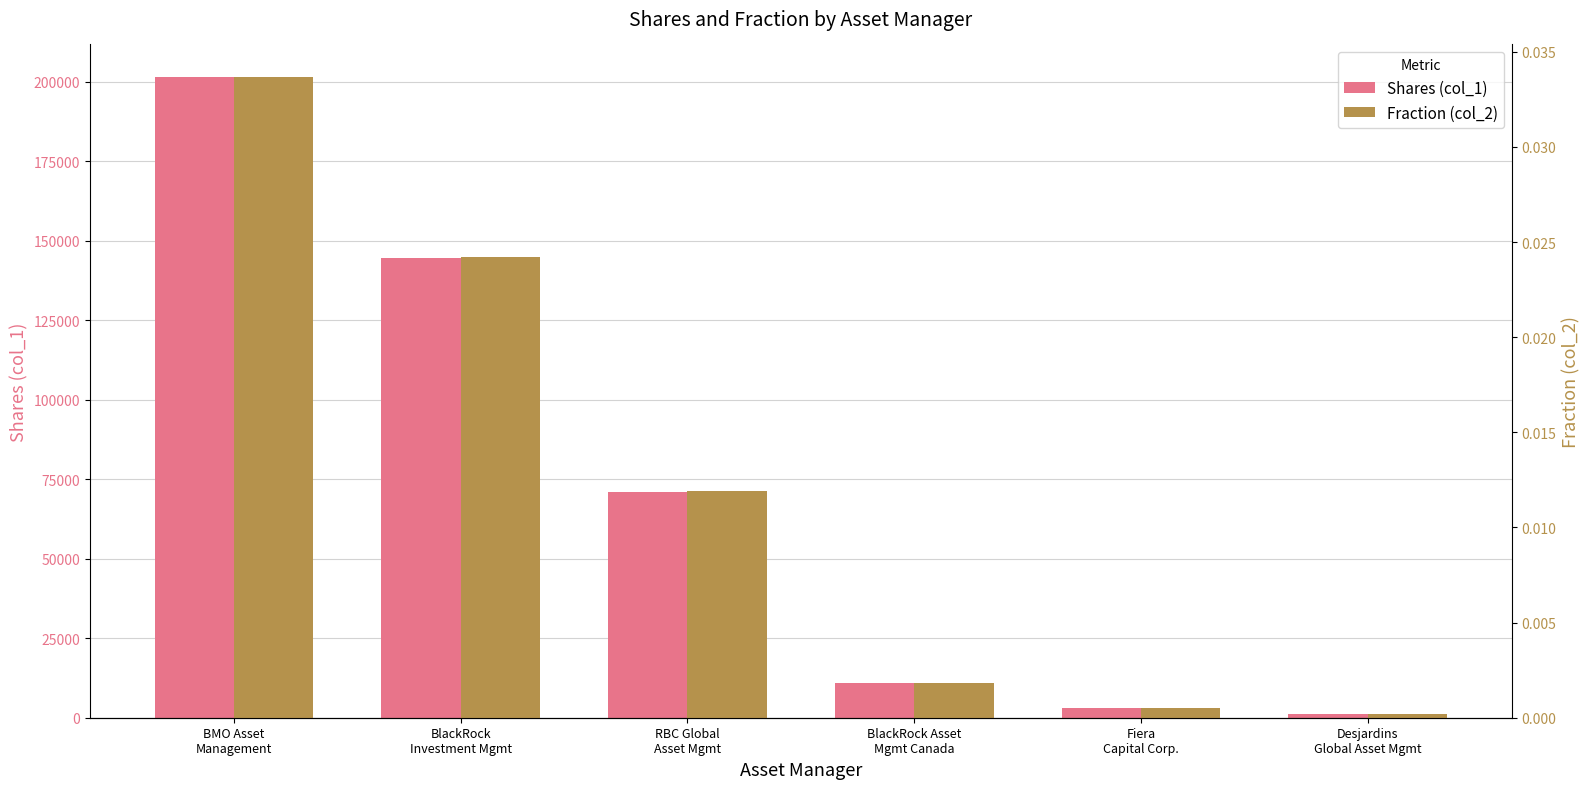

What is the total value across all series at BlackRock
Investment Mgmt?

144659.0